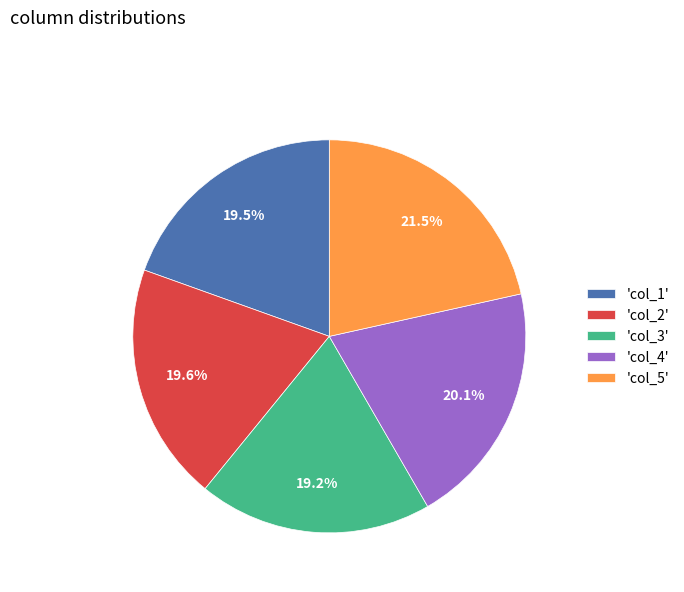

Is there any slice that represents more than half of the pie?

No